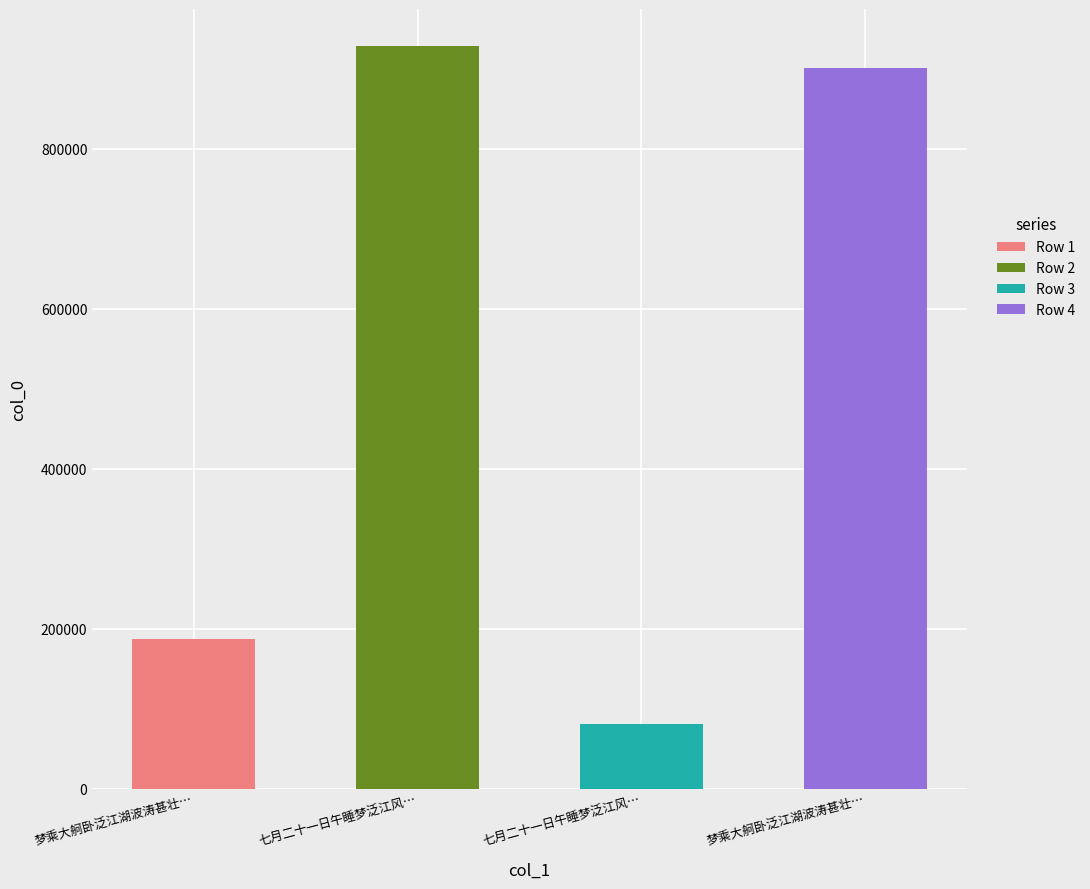

How many bars are there in total?

4